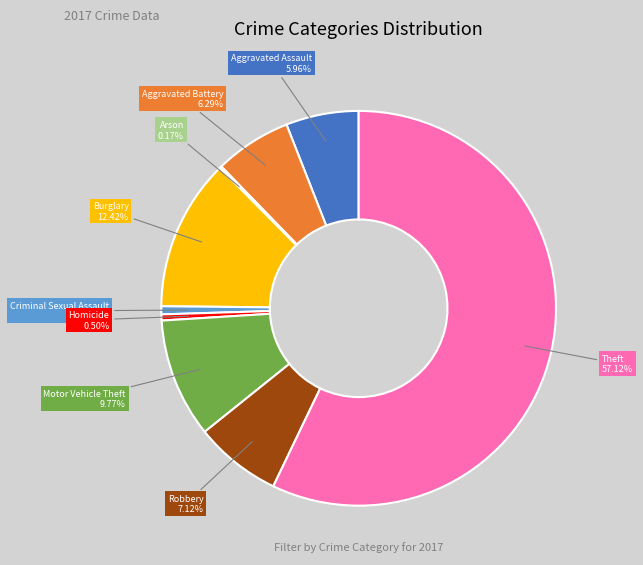

To the nearest percent, what is the difference between the largest and smallest slice percentages?

57%